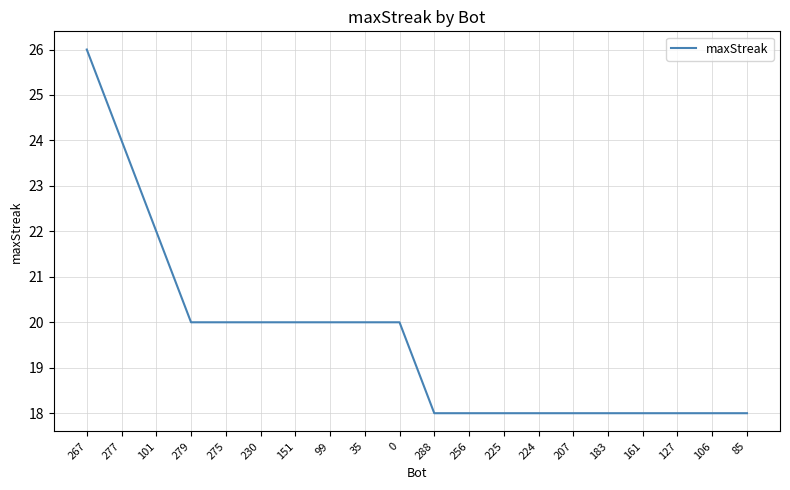

What position from the left is 279?

4